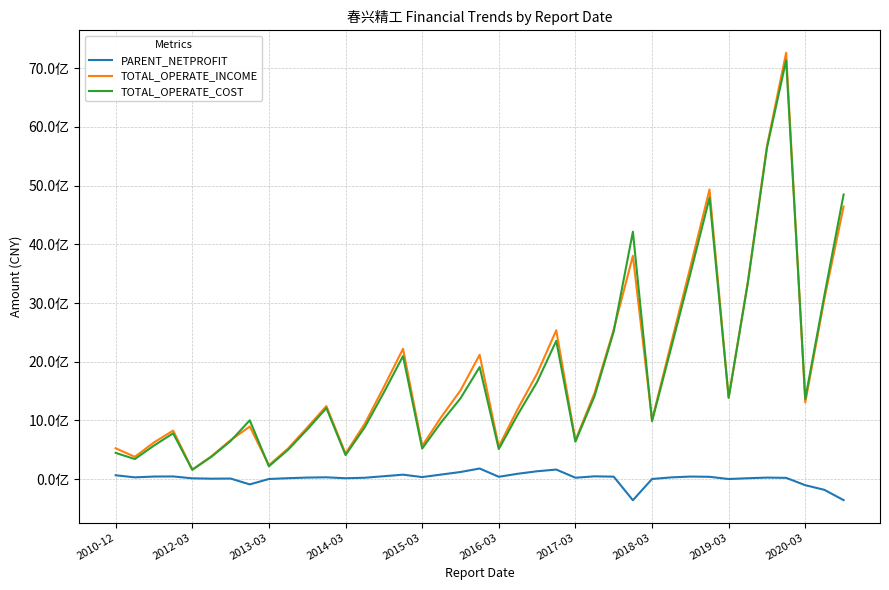

What are all the series names shown in the legend?

PARENT_NETPROFIT, TOTAL_OPERATE_INCOME, TOTAL_OPERATE_COST